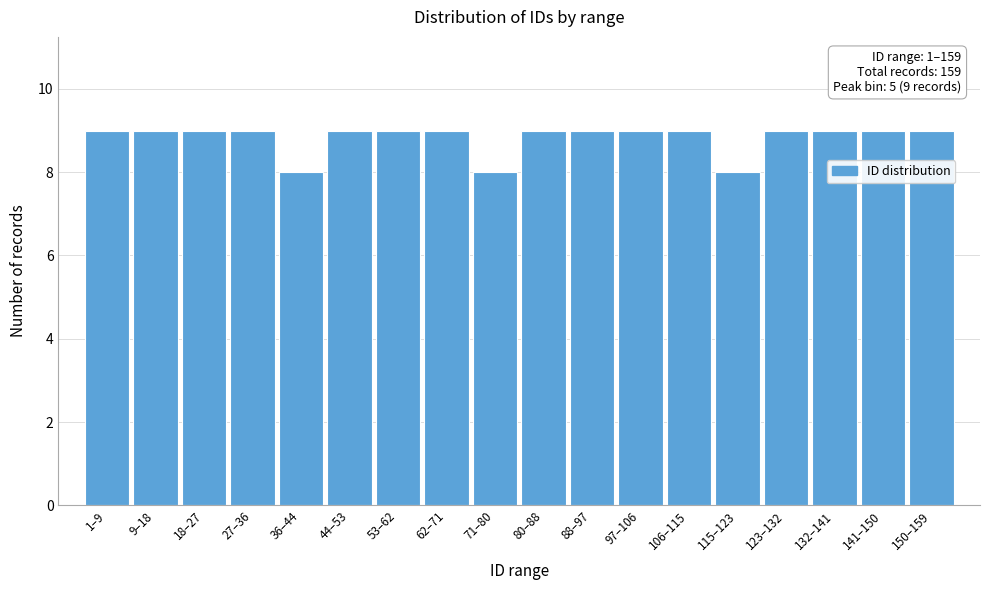

Reading left to right, list all the values displayed in this chart.

1–9=9	9–18=9	18–27=9	27–36=9	36–44=8	44–53=9	53–62=9	62–71=9	71–80=8	80–88=9	88–97=9	97–106=9	106–115=9	115–123=8	123–132=9	132–141=9	141–150=9	150–159=9